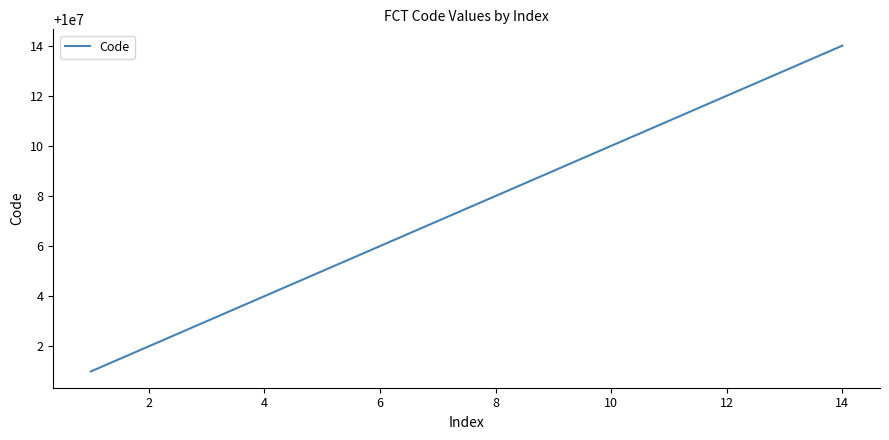

What is the greatest value displayed?

10000014